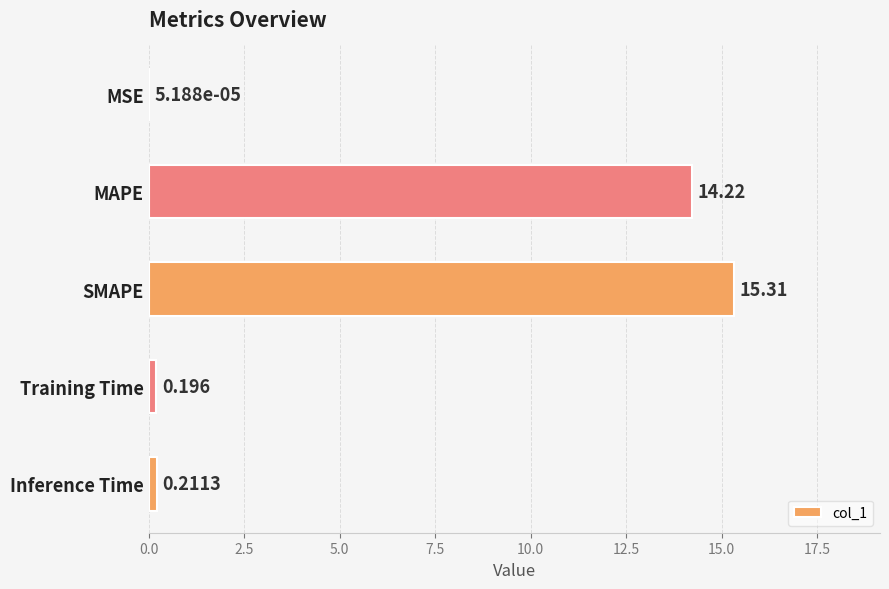

Are the bars horizontal?

Yes